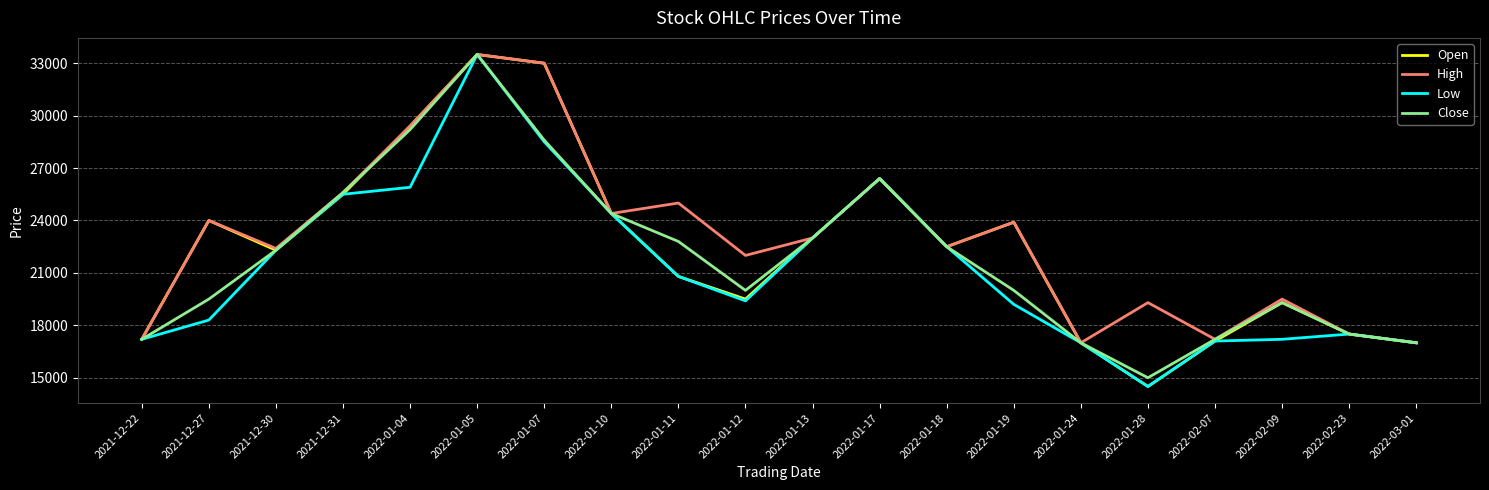

What are all the series names shown in the legend?

Open, High, Low, Close